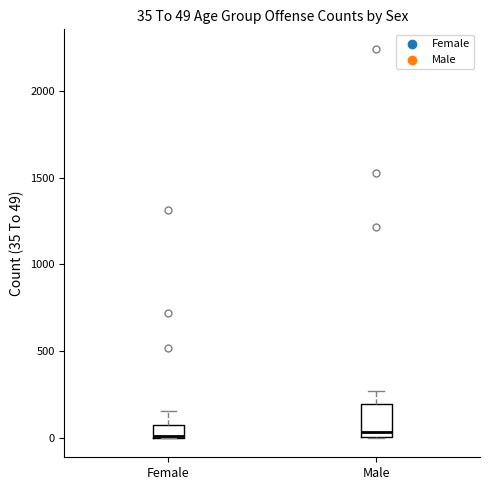

Which box is the tallest, from its lower edge to its upper edge?

Male